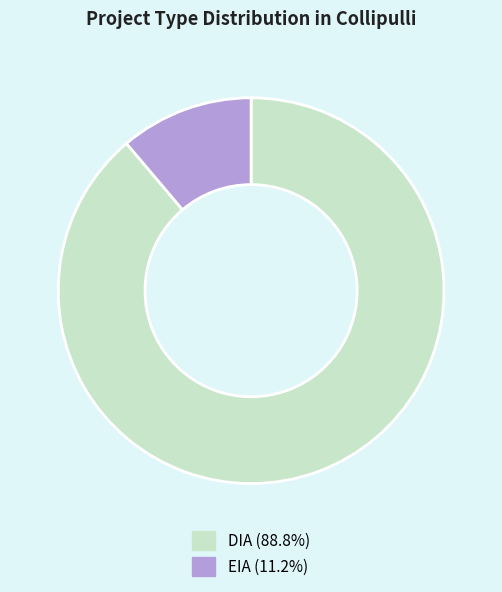

True or false: DIA accounts for 89% of the total.

True